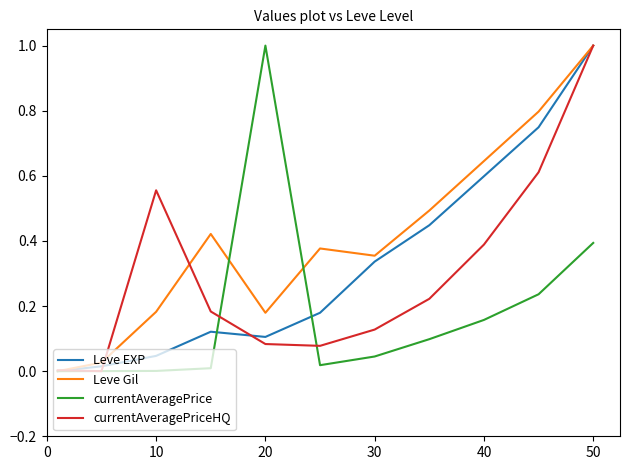

What is the sum of all Leve Gil values?

4.5